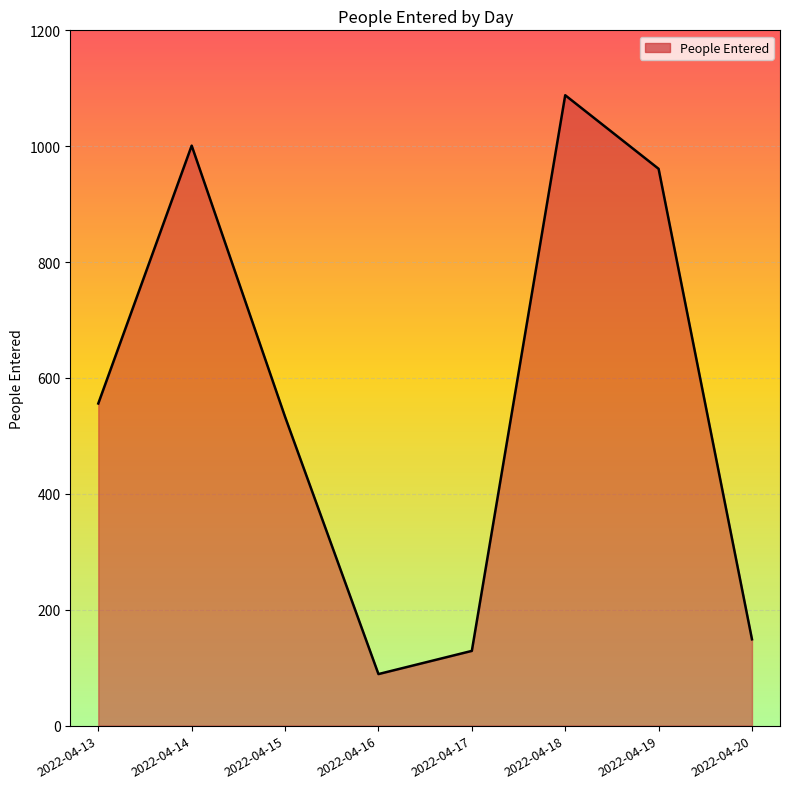

True or false: the data shows 66 at 2022-04-17.

False